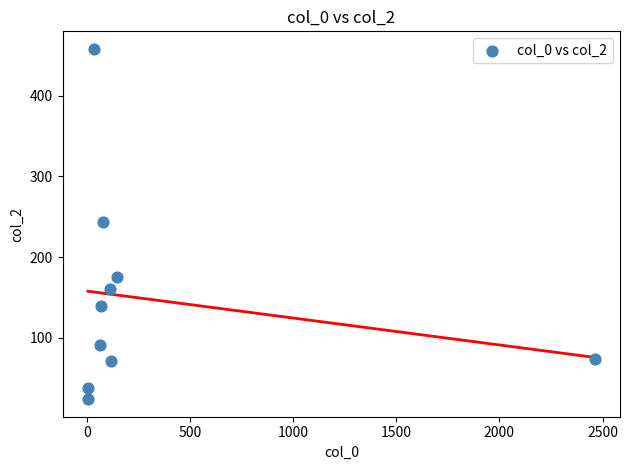

What is the range of X values (max minus min)?

2456